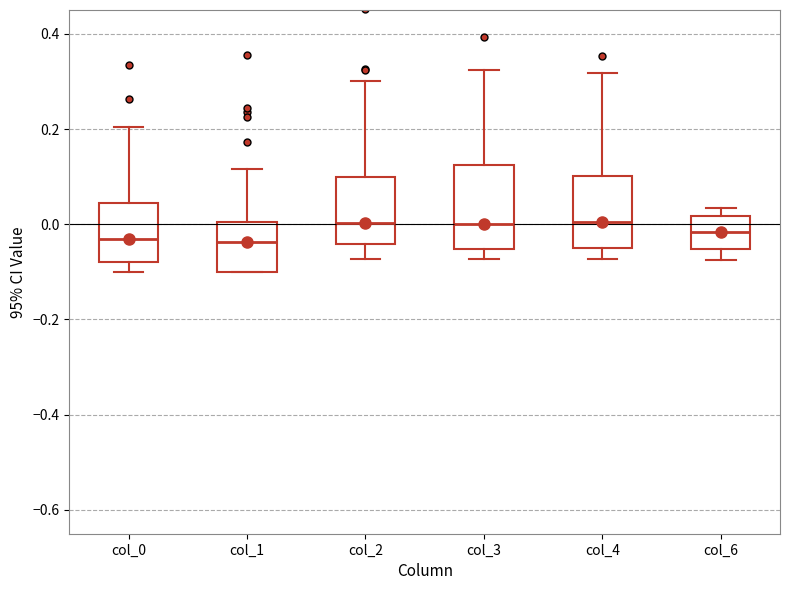

Reading left to right, read every box against the y-axis: the position of its median line, the range the box covers, and the ends of its whiskers. The values are not printed on the chart, so give them approximately, as read against the axis.

col_0: median -0.02, box -0.08 to 0.04, whiskers -0.10 to 0.20
col_1: median -0.04, box -0.10 to 0.00, whiskers -0.10 to 0.12
col_2: median 0.00, box -0.04 to 0.10, whiskers -0.08 to 0.30
col_3: median 0.00, box -0.06 to 0.12, whiskers -0.08 to 0.32
col_4: median 0.00, box -0.04 to 0.10, whiskers -0.08 to 0.32
col_6: median -0.02, box -0.06 to 0.02, whiskers -0.08 to 0.04